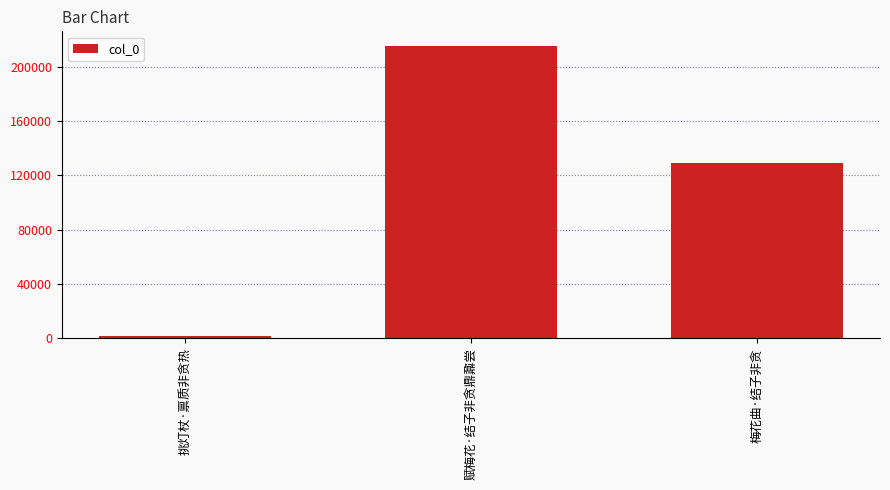

Count the number of data series in this chart.

1